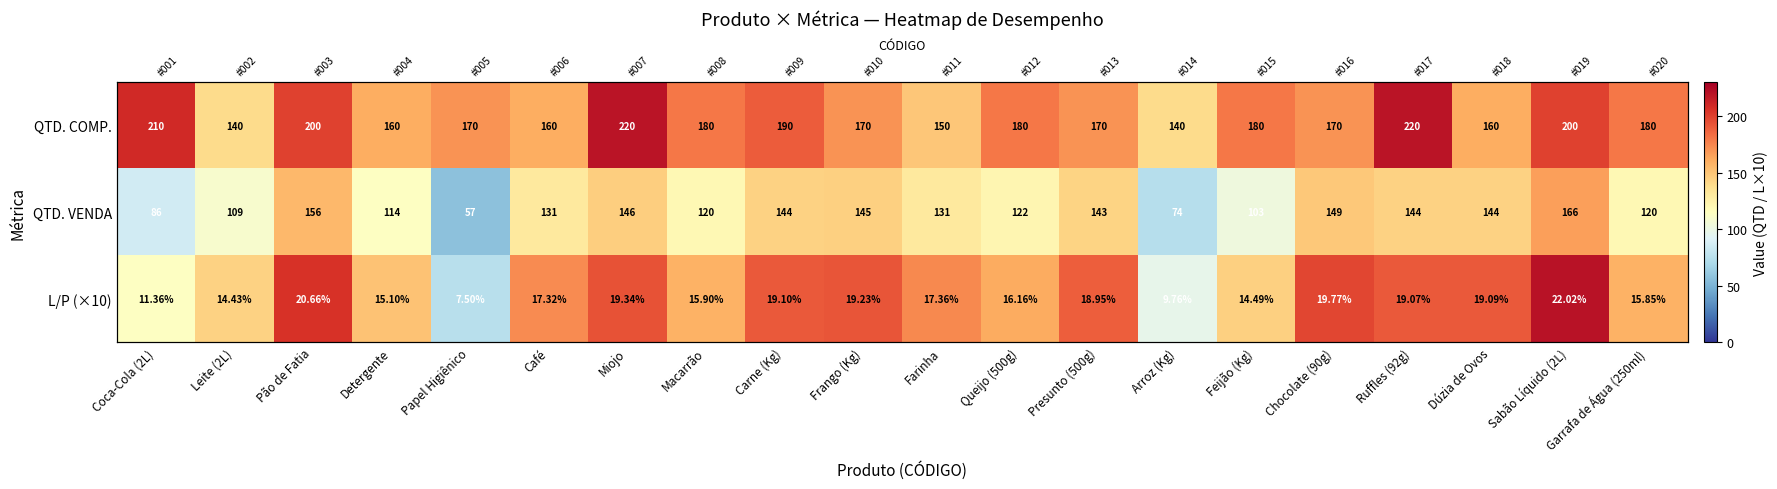

List the labels in order of QTD. VENDA value, largest first.

Sabão Líquido (2L), Pão de Fatia, Chocolate (90g), Miojo, Frango (Kg), Carne (Kg), Ruffles (92g), Dúzia de Ovos, Presunto (500g), Café, Farinha, Queijo (500g), Macarrão, Garrafa de Água (250ml), Detergente, Leite (2L), Feijão (Kg), Coca-Cola (2L), Arroz (Kg), Papel Higiênico